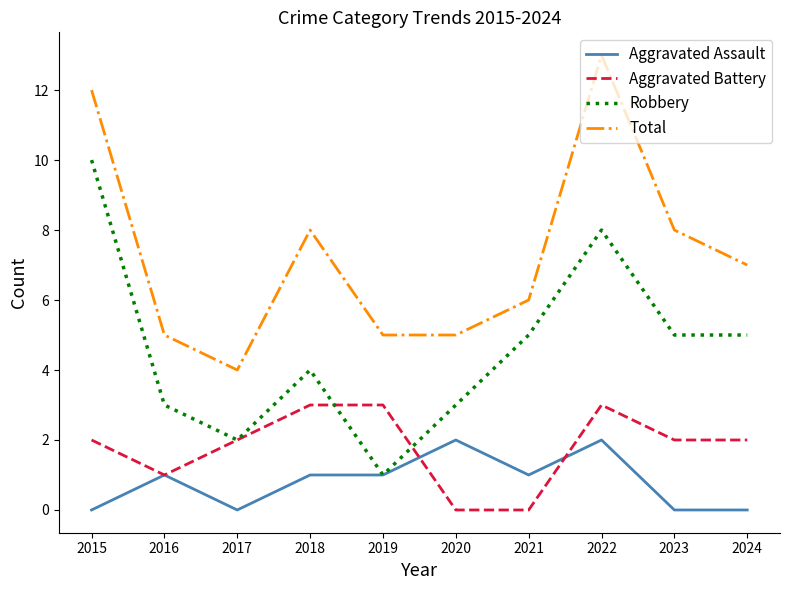

List the series in order of their peak value, highest first.

Total, Robbery, Aggravated Battery, Aggravated Assault